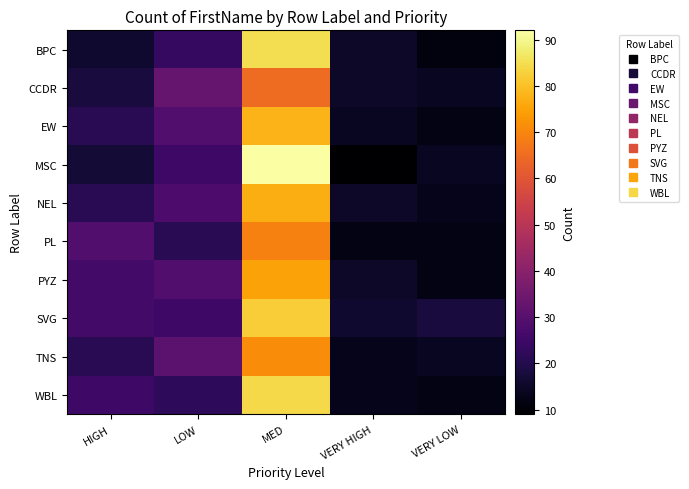

Reading left to right, transcribe all the data shown in this chart.

BPC: HIGH=16	LOW=23	MED=85	VERY HIGH=15	VERY LOW=11
CCDR: HIGH=18	LOW=33	MED=65	VERY HIGH=15	VERY LOW=14
EW: HIGH=21	LOW=29	MED=78	VERY HIGH=14	VERY LOW=12
MSC: HIGH=17	LOW=25	MED=92	VERY HIGH=9	VERY LOW=14
NEL: HIGH=21	LOW=28	MED=77	VERY HIGH=15	VERY LOW=13
PL: HIGH=29	LOW=21	MED=69	VERY HIGH=12	VERY LOW=12
PYZ: HIGH=26	LOW=29	MED=75	VERY HIGH=15	VERY LOW=12
SVG: HIGH=26	LOW=25	MED=82	VERY HIGH=16	VERY LOW=18
TNS: HIGH=21	LOW=31	MED=71	VERY HIGH=13	VERY LOW=14
WBL: HIGH=25	LOW=22	MED=84	VERY HIGH=13	VERY LOW=12